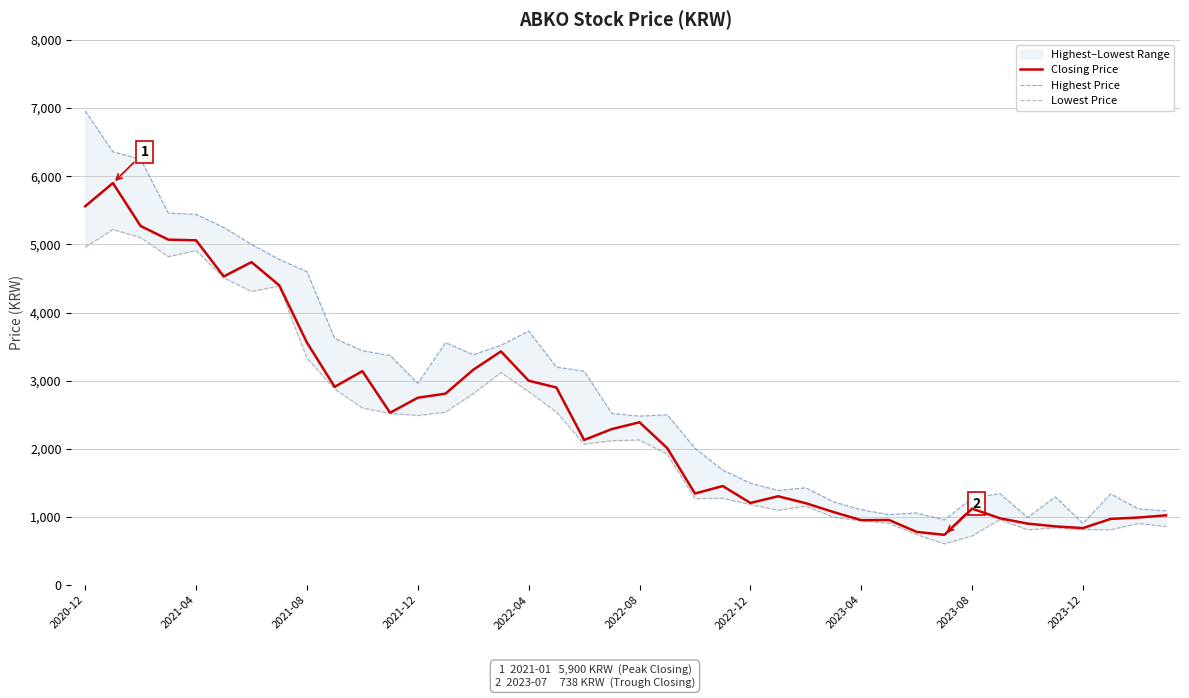

What is the highest value of the Closing Price series?

5900